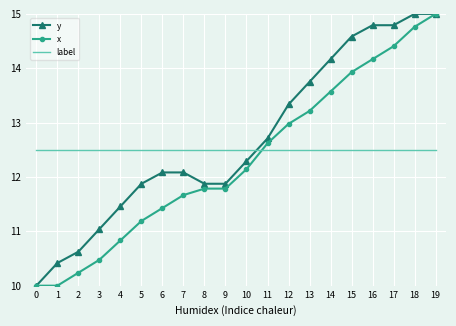

How many times do x and label cross each other?

1